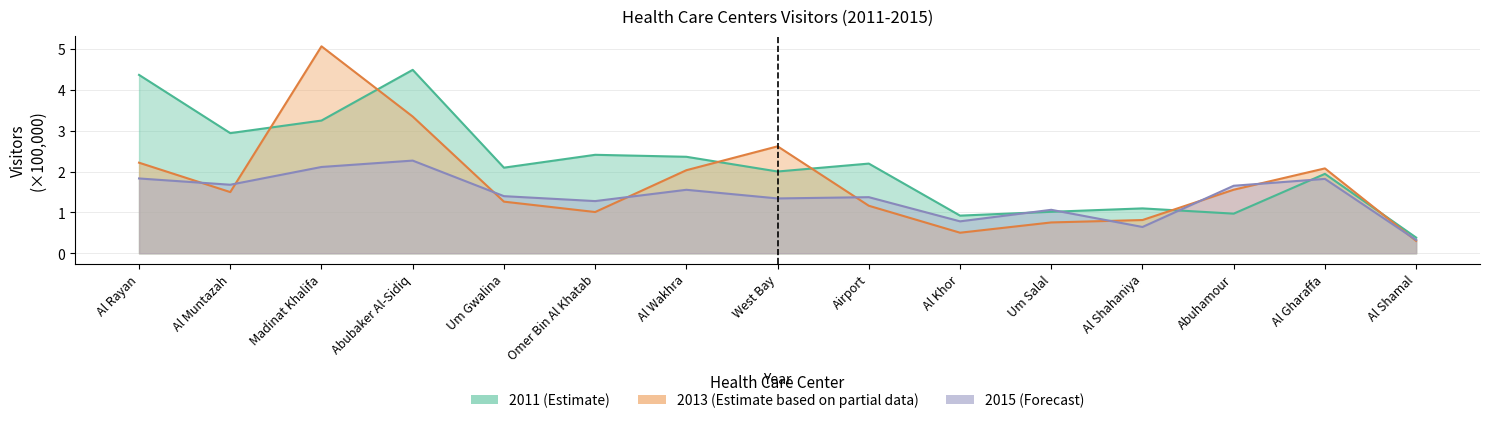

What is the lowest value of the 2015 series?

0.3